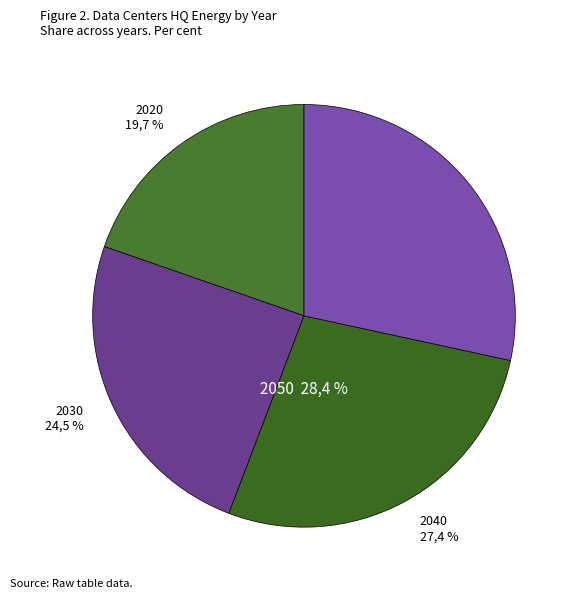

Which has a higher value, 2020 or 2040?

2040